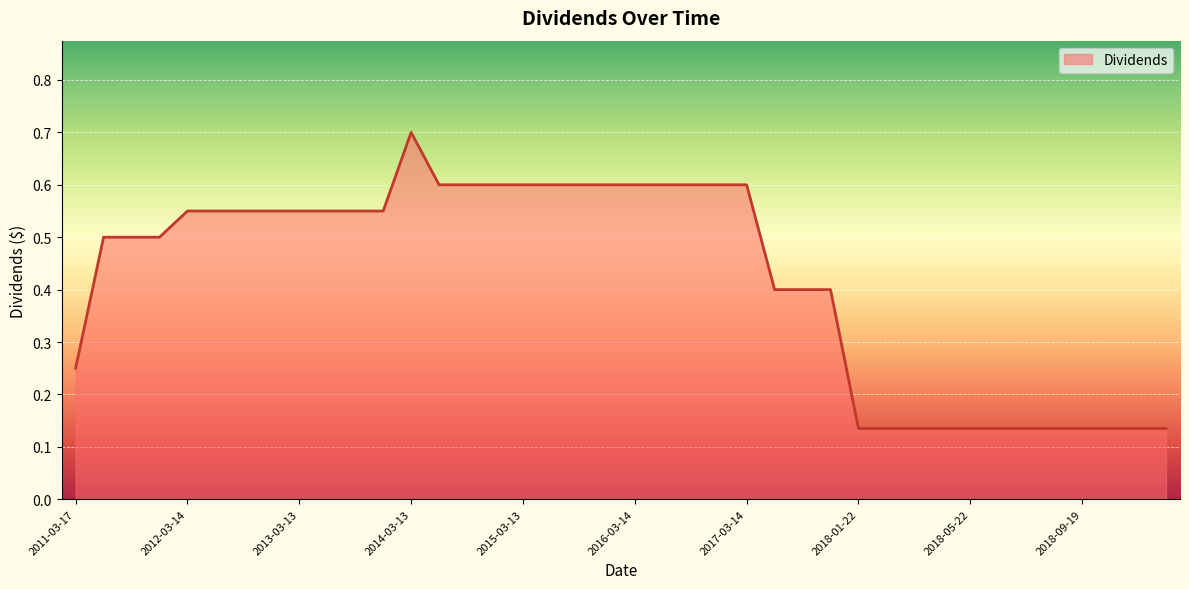

How many lines are shown in the chart?

1